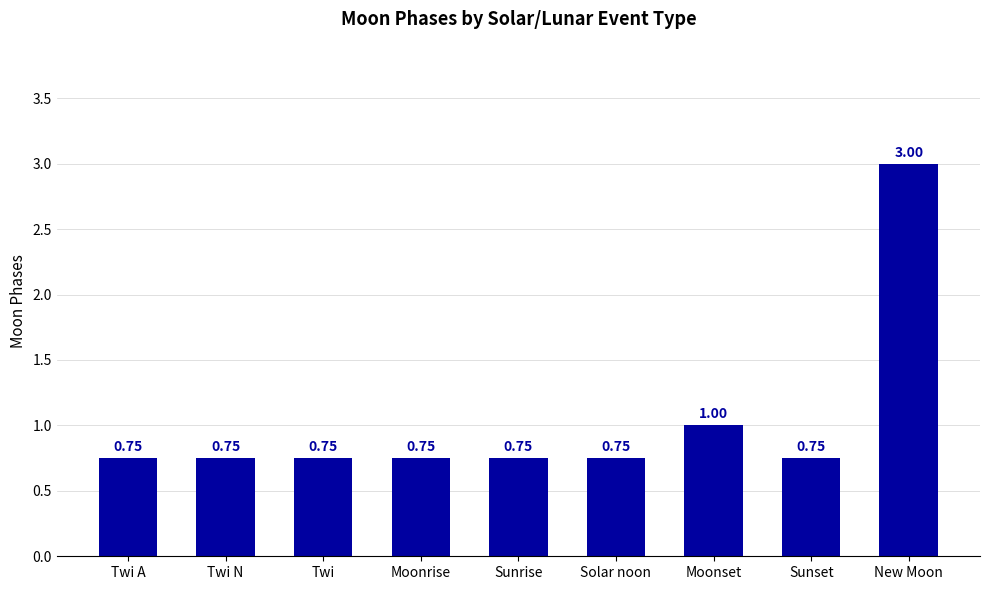

Which category has the highest value across all series?

New Moon